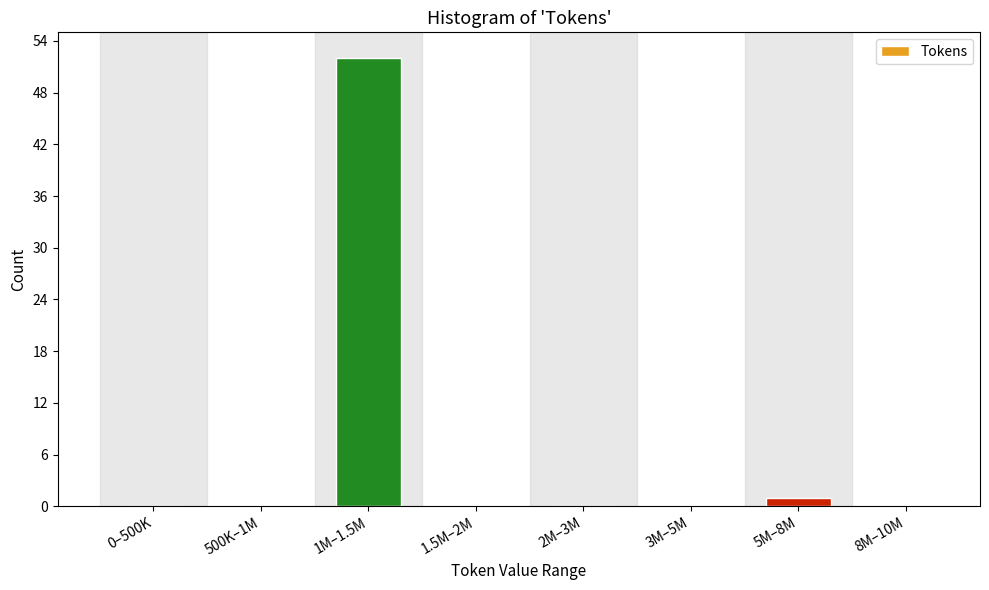

Reading left to right, transcribe all the data shown in this chart.

0–500K=0	500K–1M=0	1M–1.5M=52	1.5M–2M=0	2M–3M=0	3M–5M=0	5M–8M=1	8M–10M=0